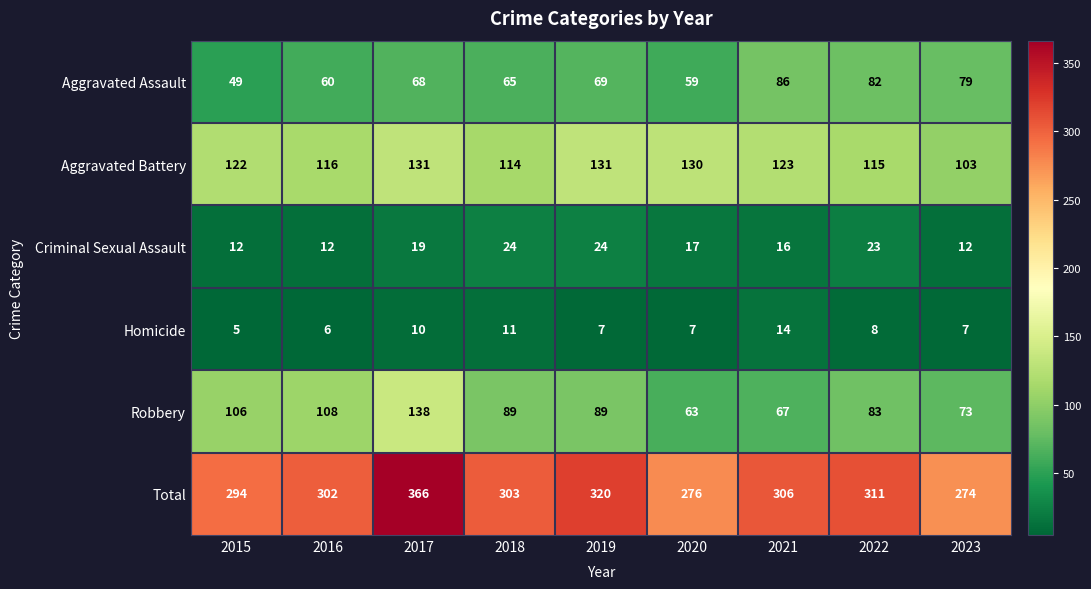

What is the smallest value displayed?

5